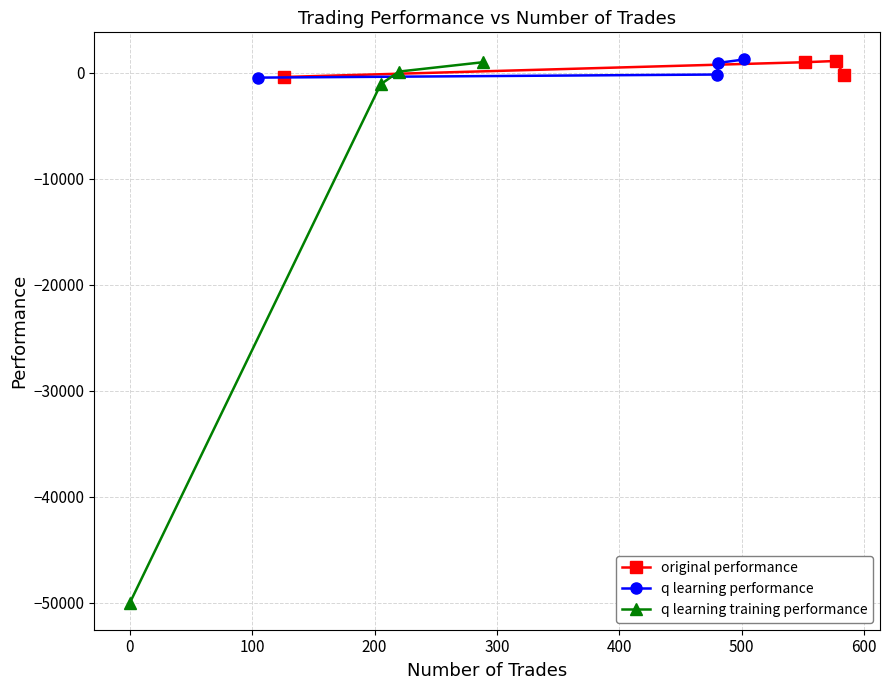

At how many categories does at least one series exceed -15761?

4